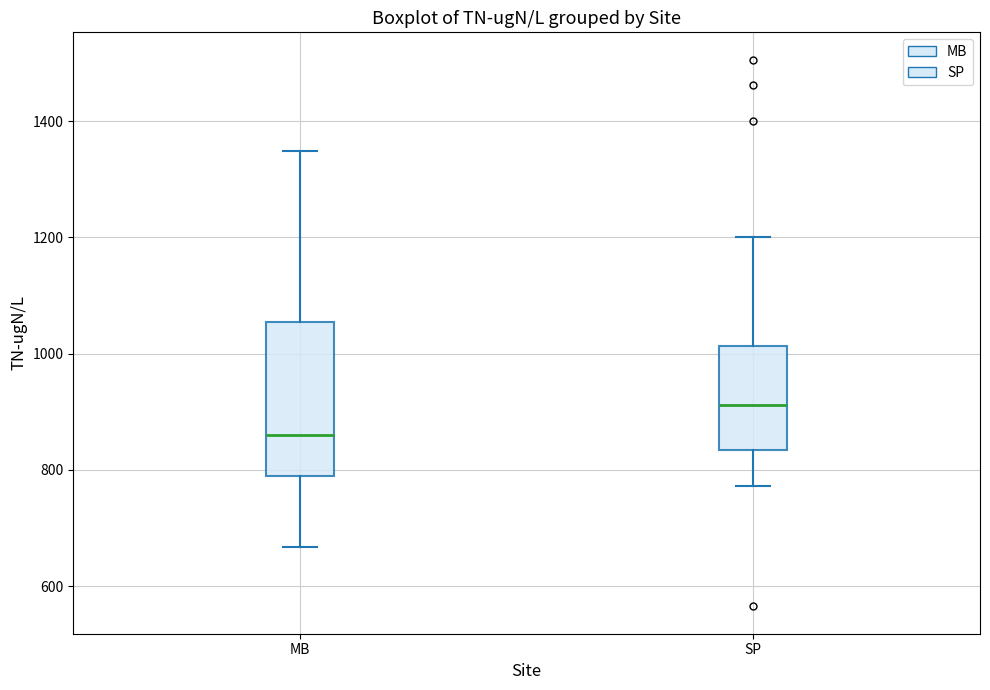

Reading left to right, transcribe this box plot: for each box, give where its median line is, the range the box spans, and where its two whiskers end, as read against the y-axis. The values are not printed on the chart, so give them approximately, as read against the axis.

MB: median 860, box 800 to 1060, whiskers 660 to 1340
SP: median 920, box 840 to 1020, whiskers 780 to 1200